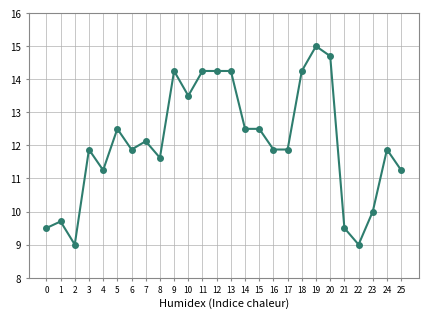

What is the average value?

12.1